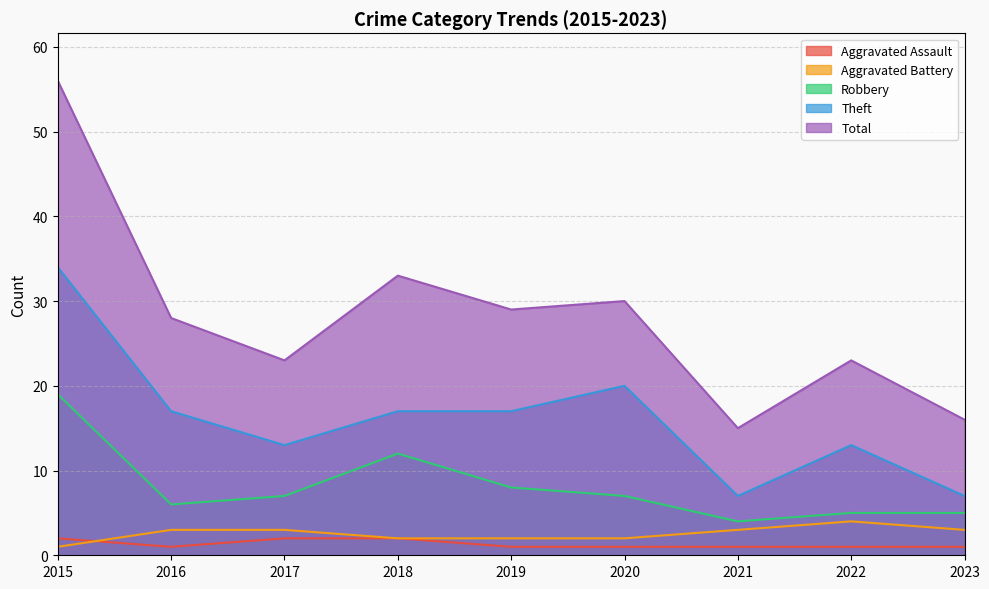

Which series has the largest total across all categories?

Total